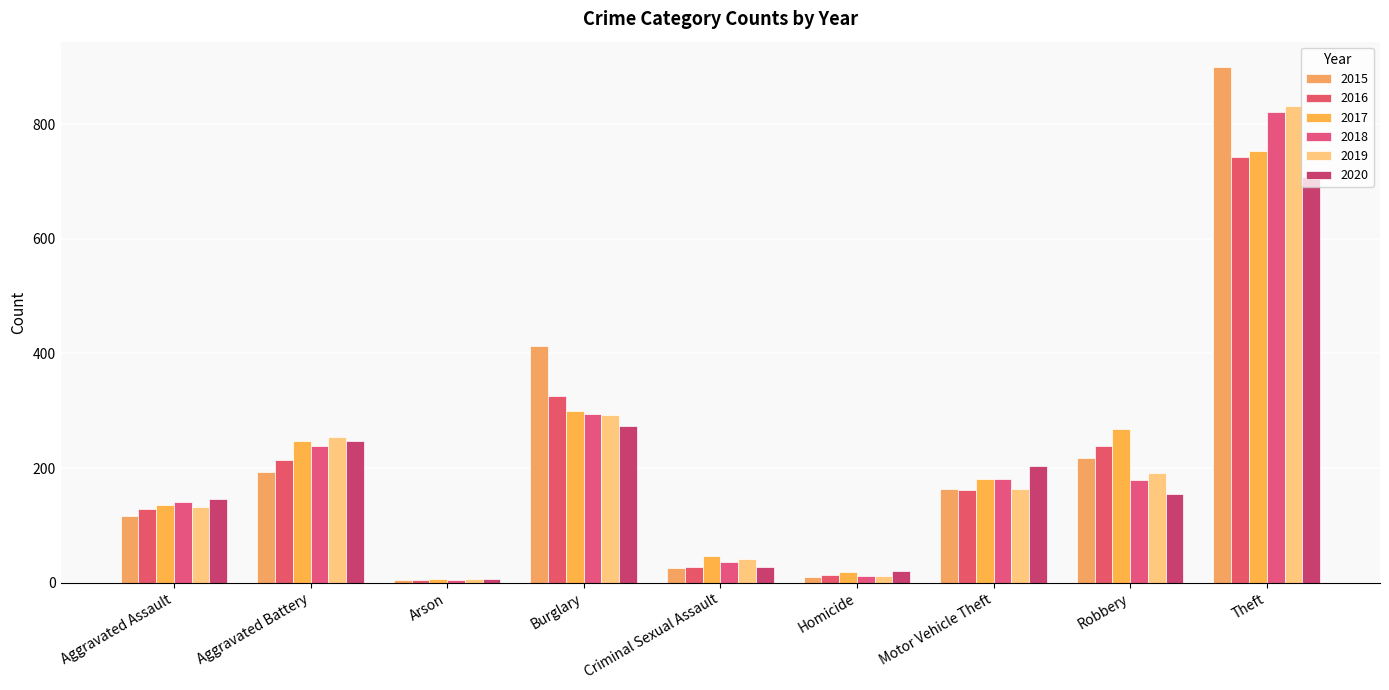

At Homicide, list the series in order from largest to smallest.

2020, 2017, 2016, 2019, 2018, 2015